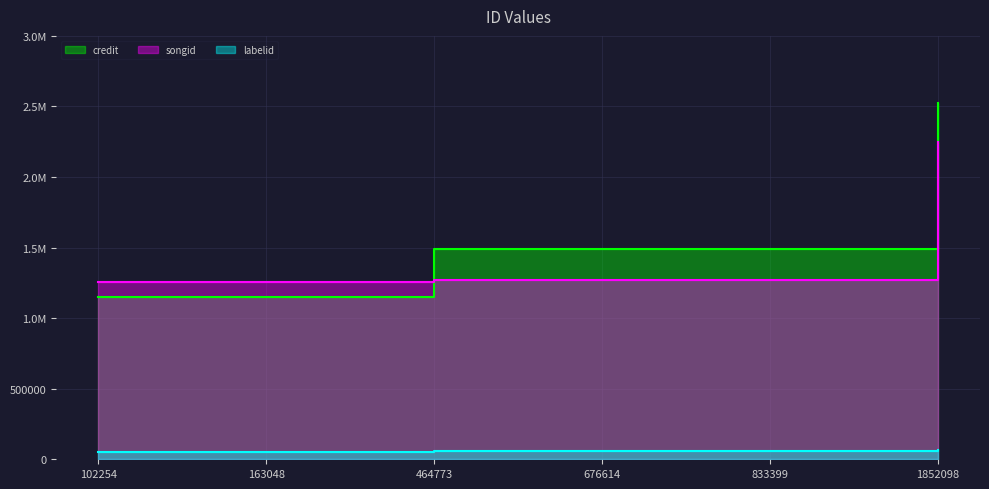

What is the difference between the highest and lowest values at 464773?

1432811